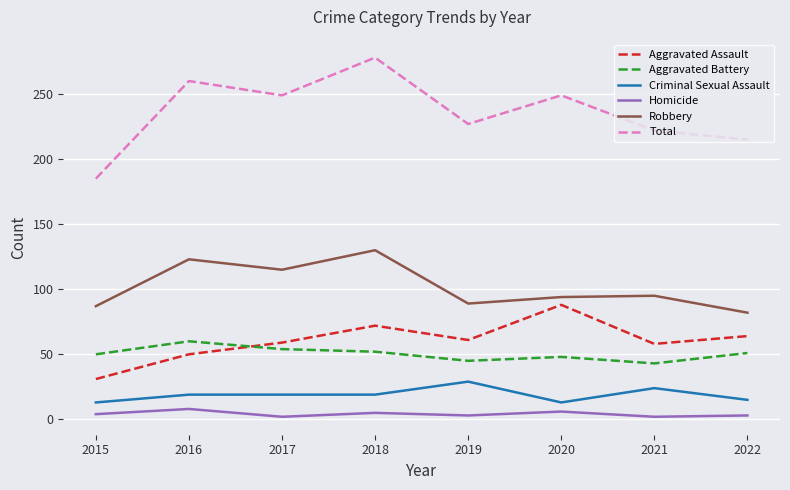

Does the chart display data point markers on the line(s)?

No